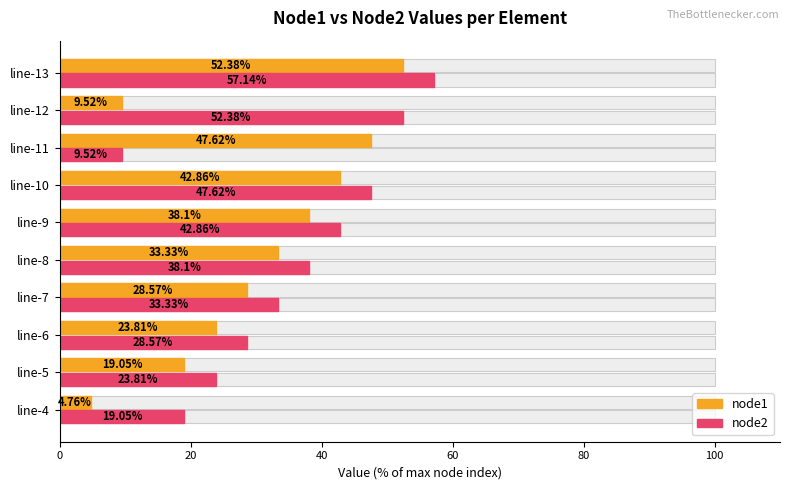

List the series in order of their peak value, lowest first.

node1, node2